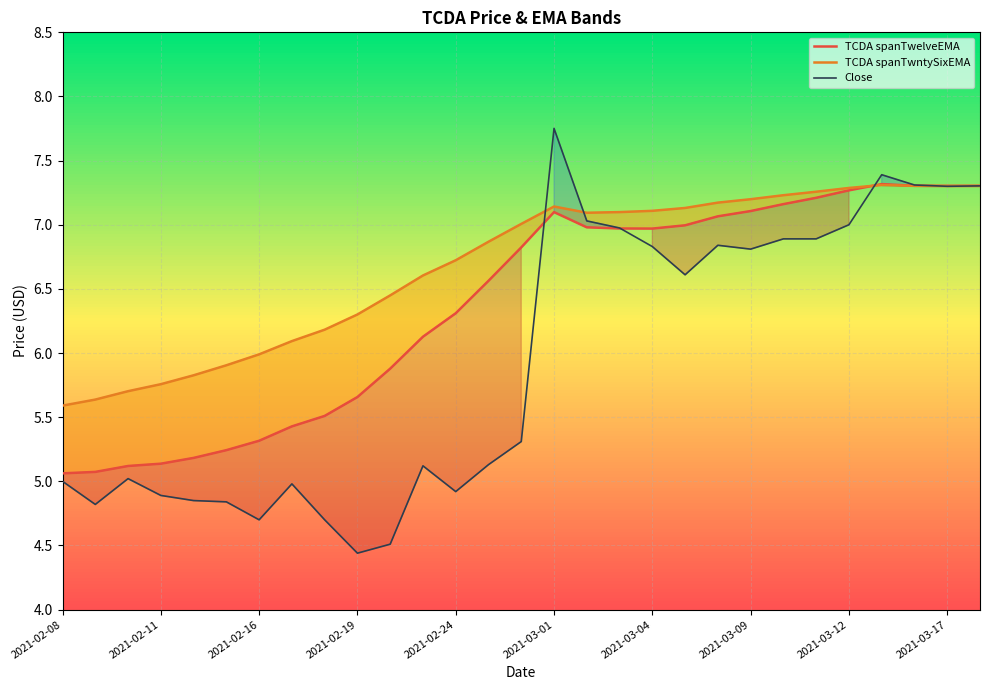

What is the smallest value displayed?

4.4